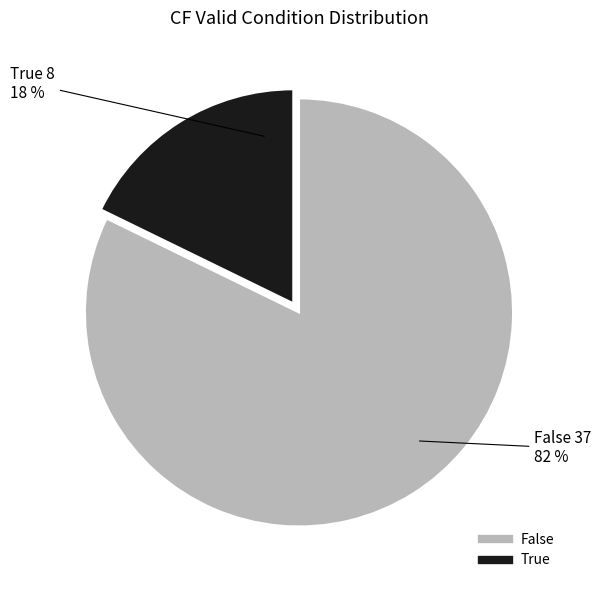

What is the ratio of the value at False to the value at True?

4.6